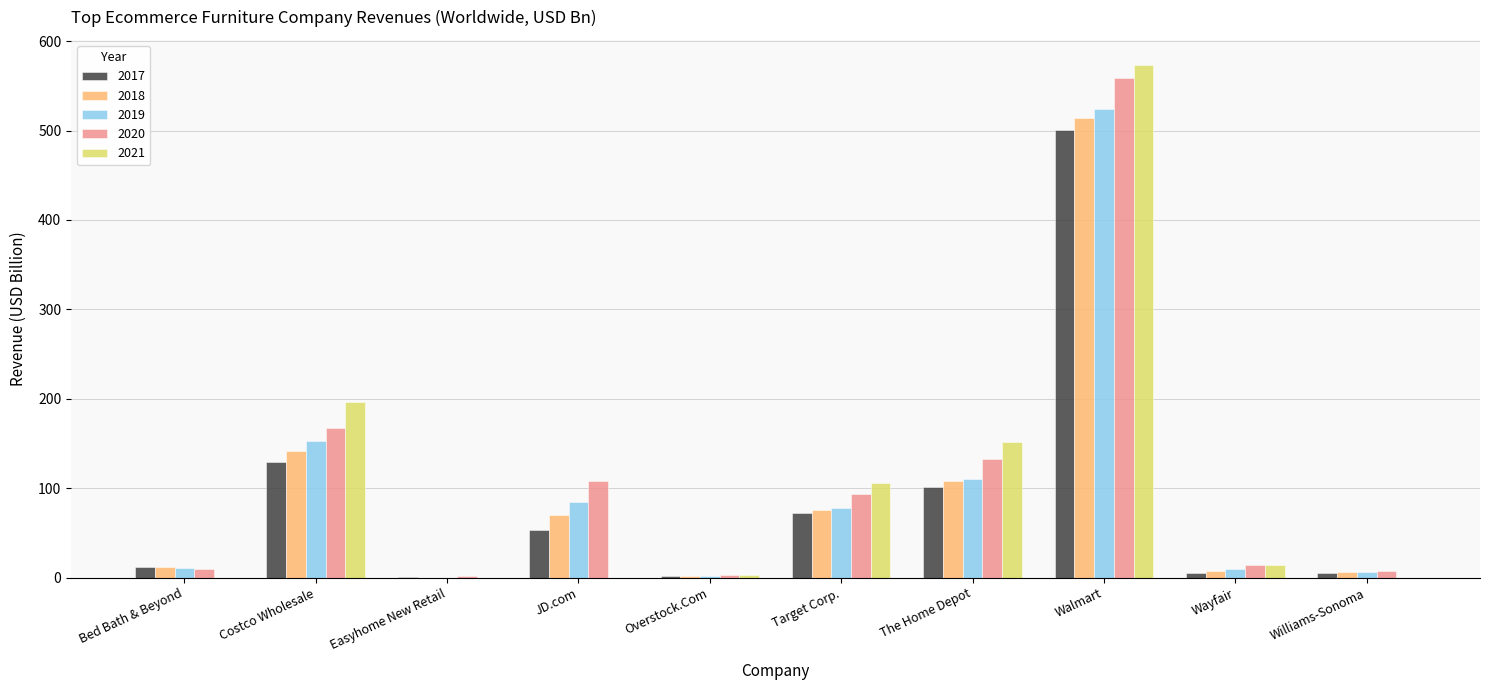

Which series has the largest range (max minus min)?

2021